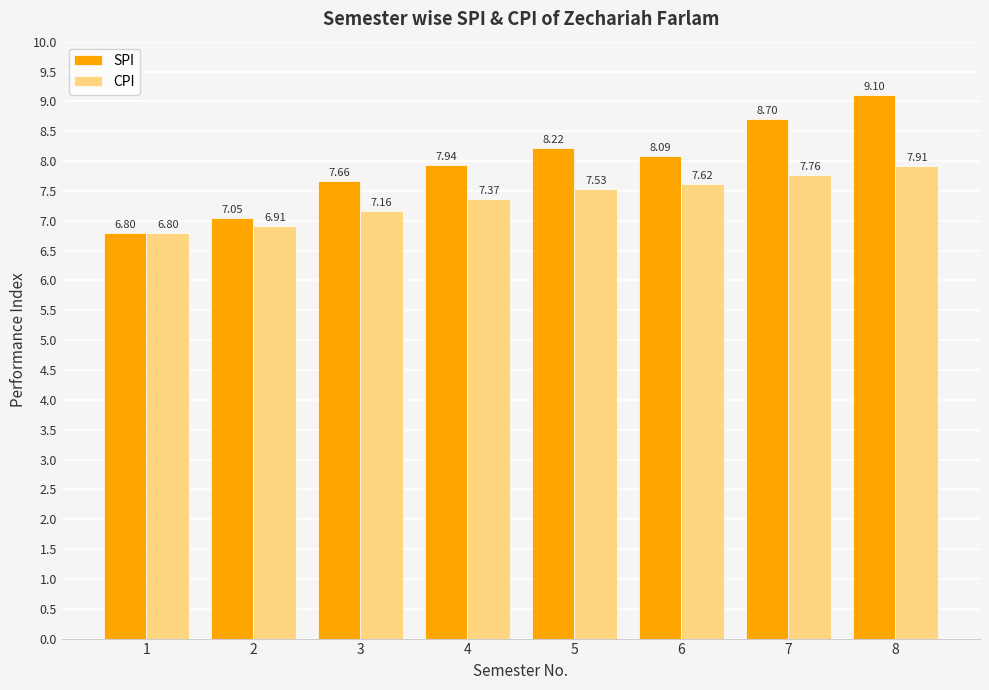

How many groups of bars are there?

8